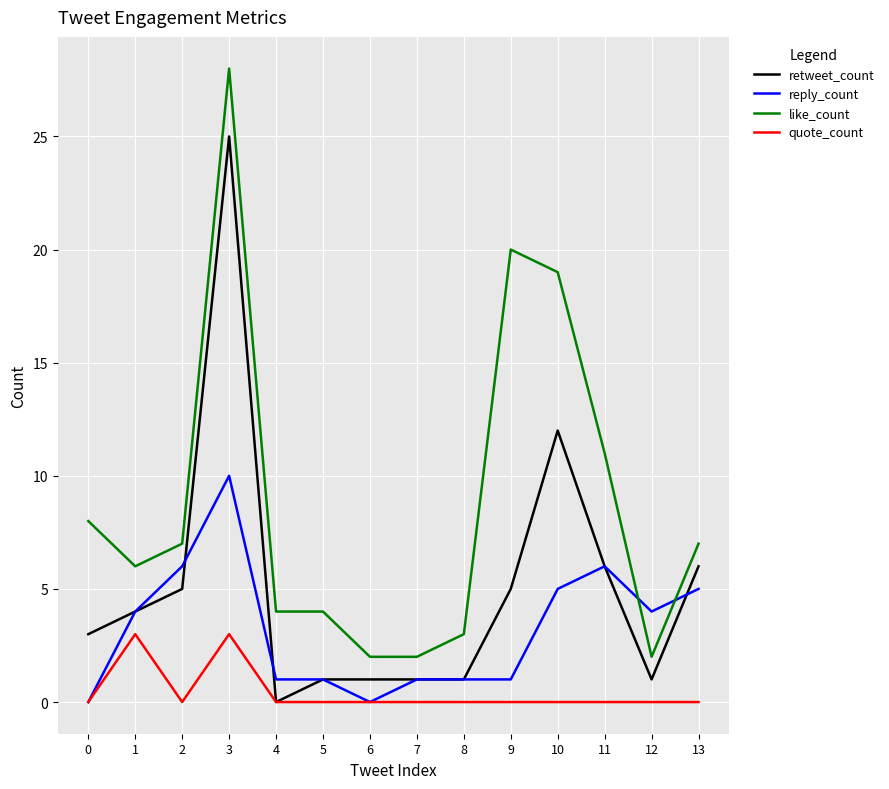

What is the difference between the reply_count values at 9 and 6?

1